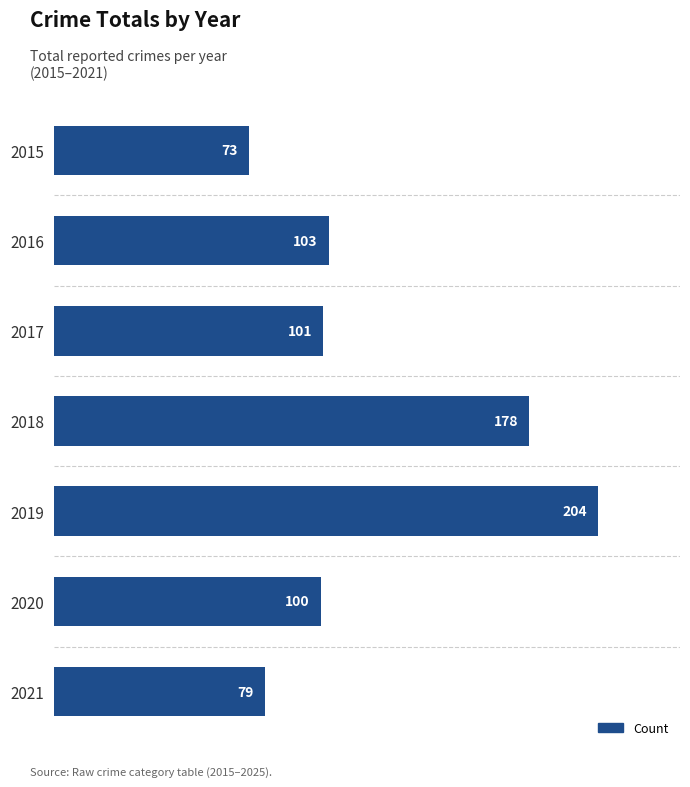

Reading bottom to top, what are all the values shown in this chart?

2021=79	2020=100	2019=204	2018=178	2017=101	2016=103	2015=73